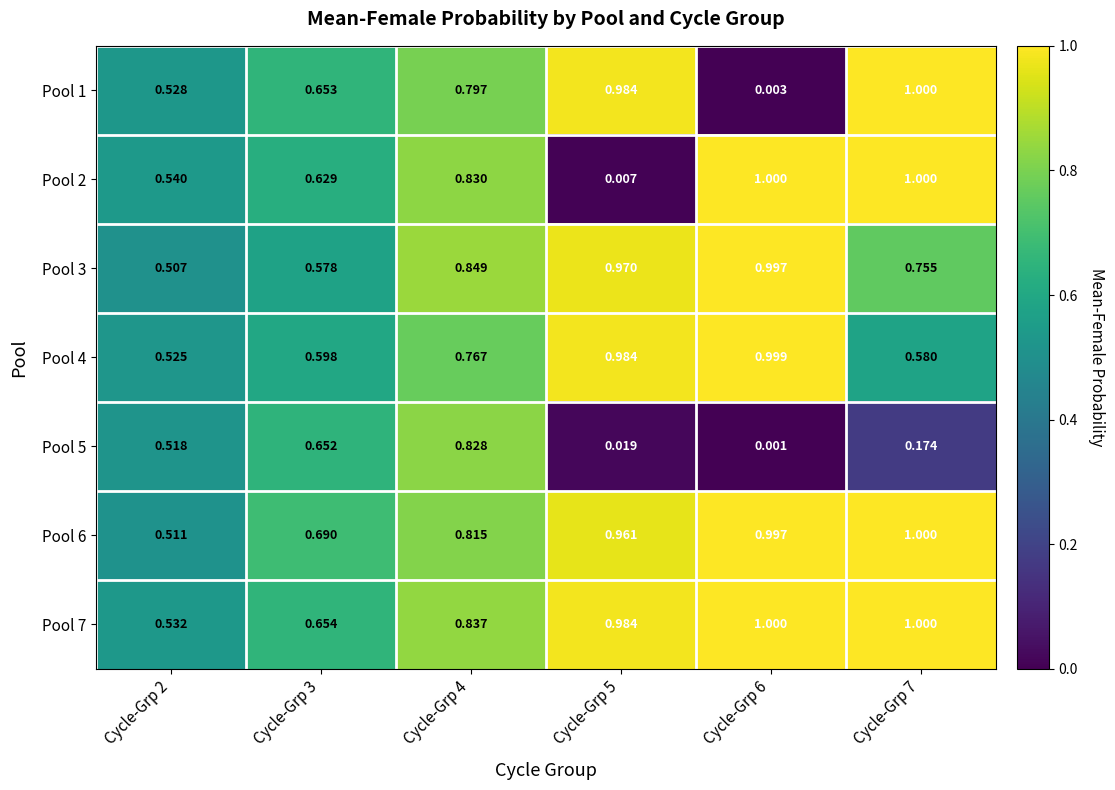

Count the number of categories in the chart.

6